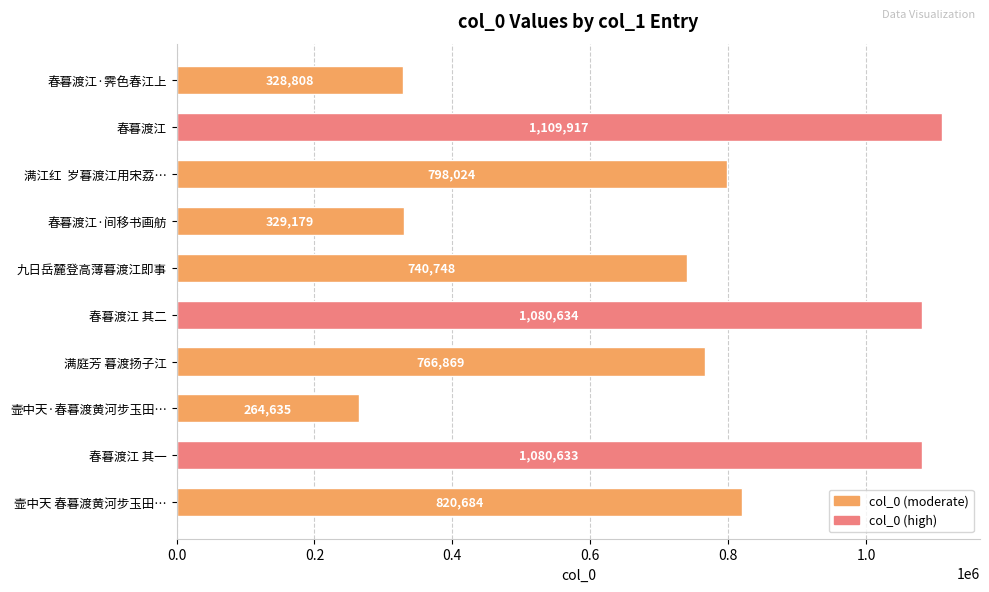

List the labels in order of value, largest first.

春暮渡江, 春暮渡江 其二, 春暮渡江 其一, 壸中天 春暮渡黄河步玉田…, 满江红  岁暮渡江用宋荔…, 满庭芳 暮渡扬子江, 九日岳麓登高薄暮渡江即事, 春暮渡江·间移书画舫, 春暮渡江·霁色春江上, 壸中天·春暮渡黄河步玉田…